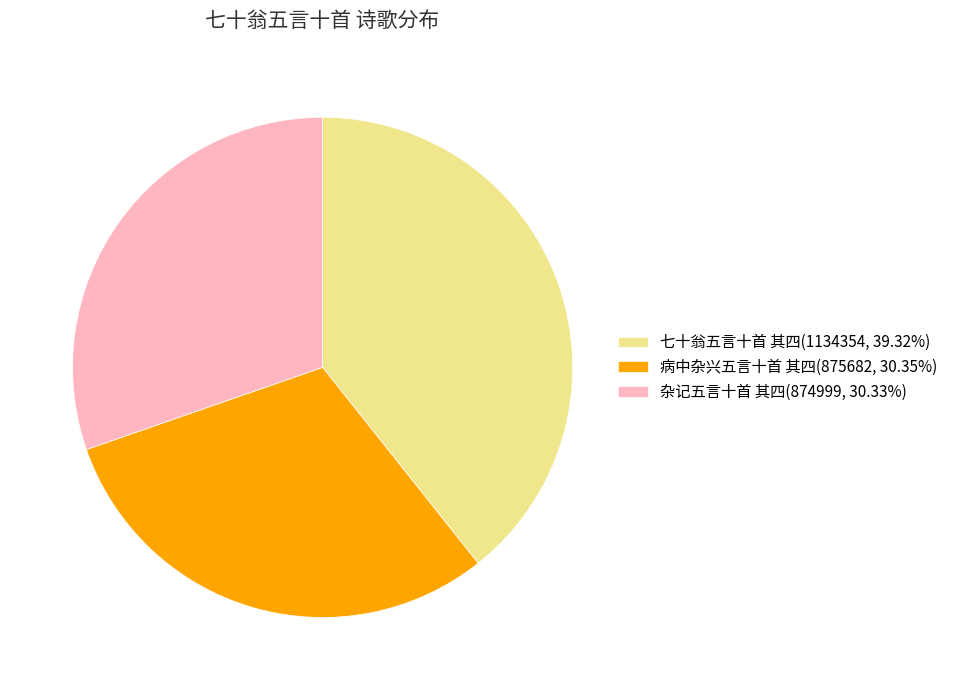

Which slice is the largest?

七十翁五言十首 其四